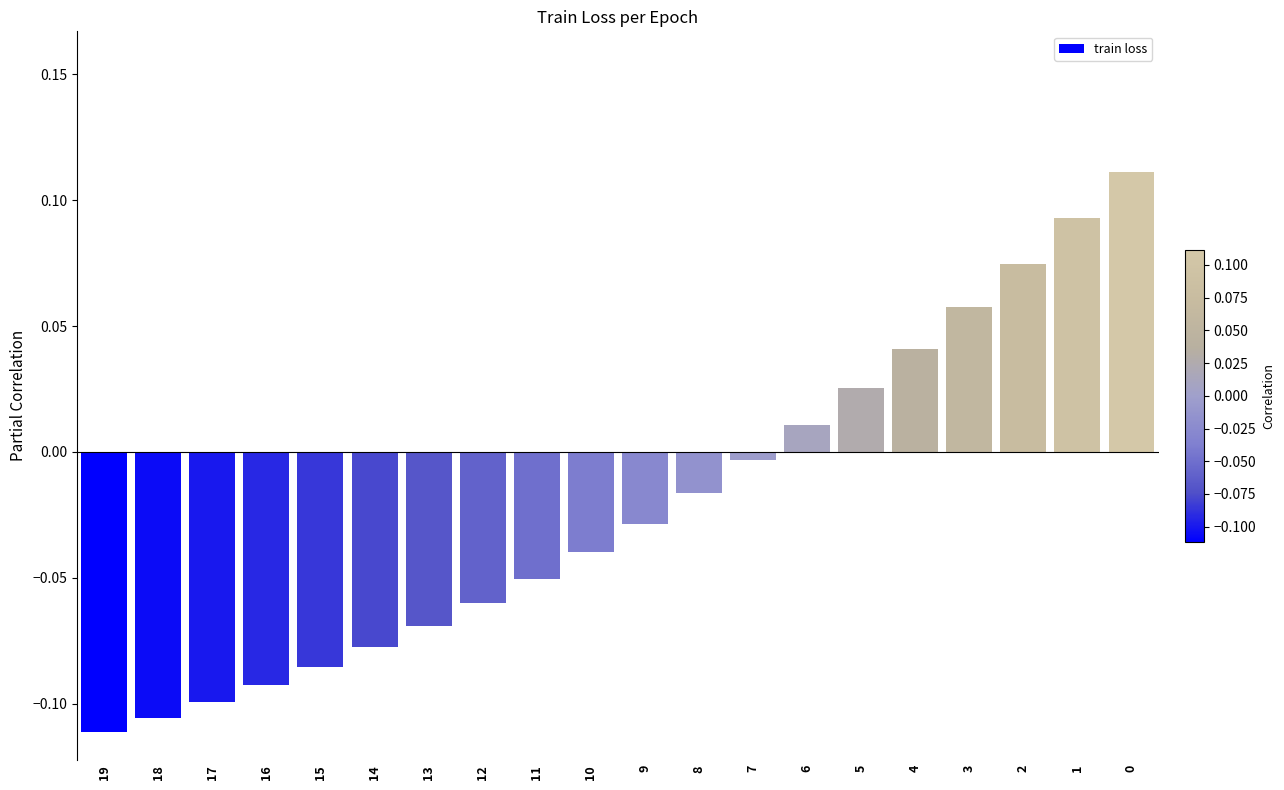

Does the chart contain stacked bars?

No